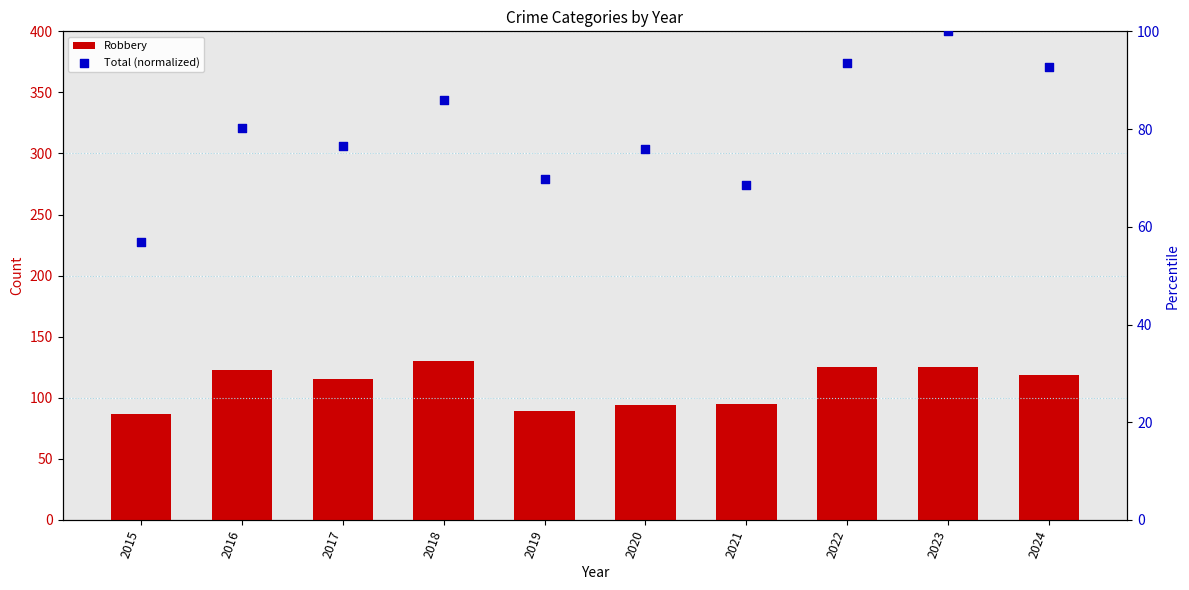

At which category is the sum across all series the highest?

2023